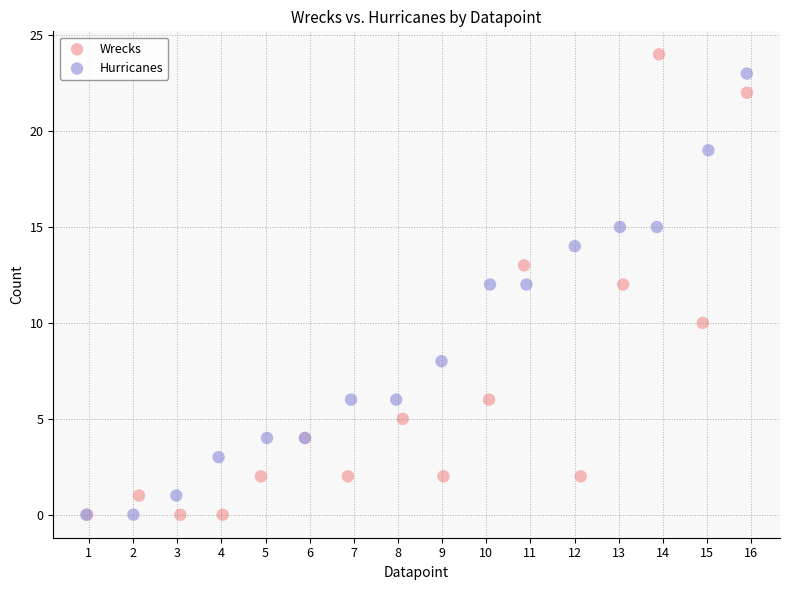

Which series reaches the maximum Y coordinate?

Wrecks